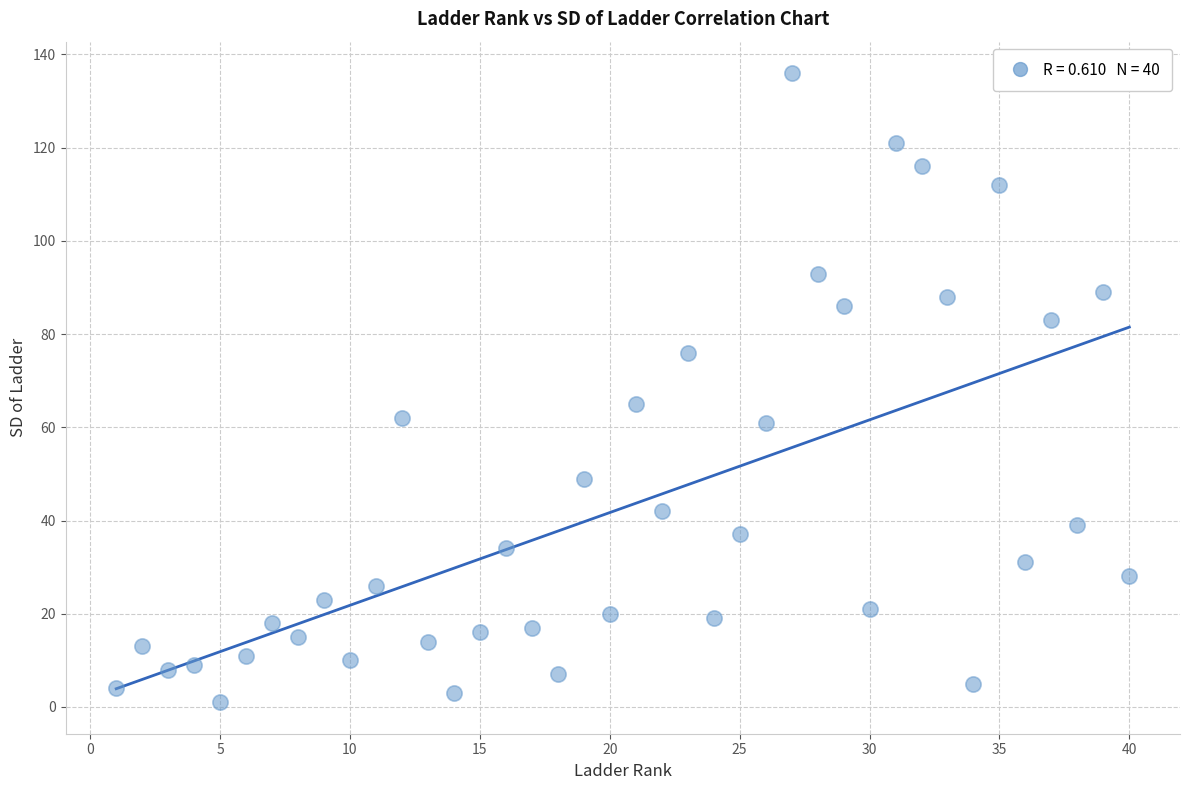

What is the range of Y values (max minus min)?

135